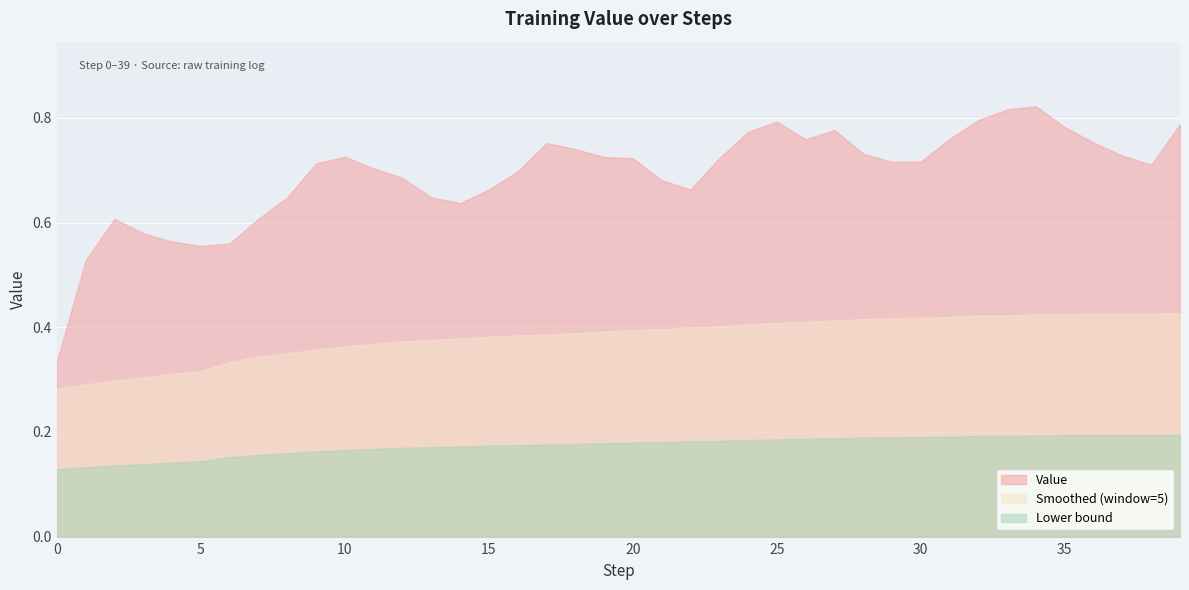

How many values are between 0 and 1?

40